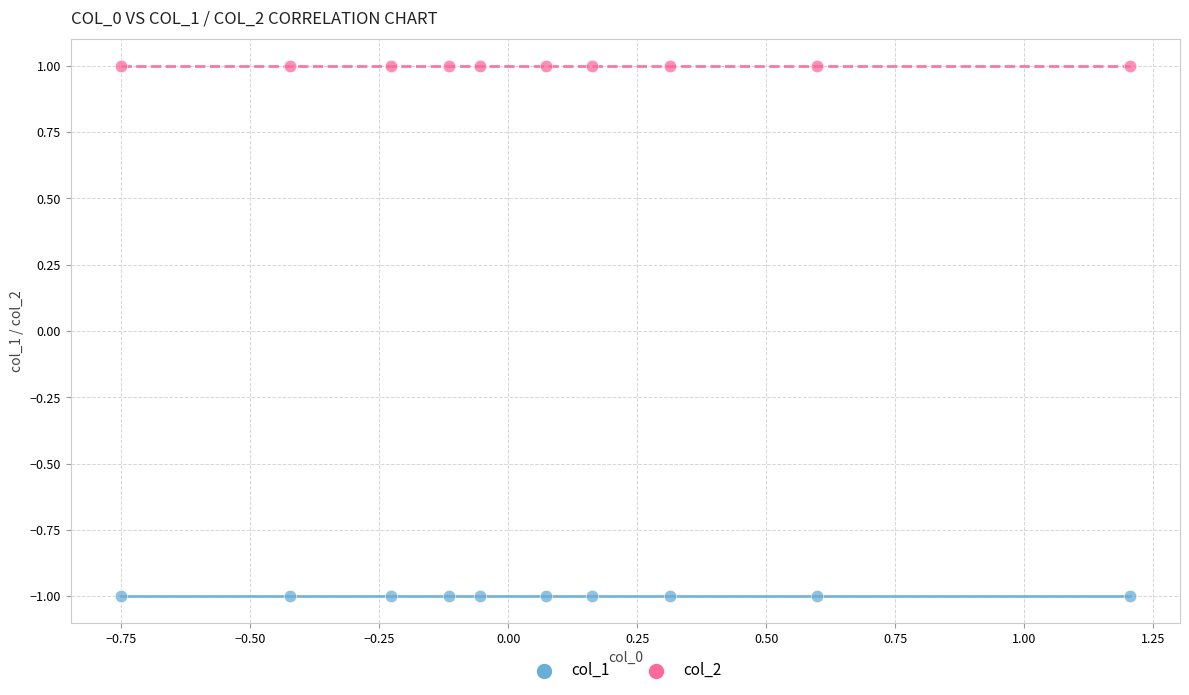

What are all the series names shown in the legend?

col_1, col_2